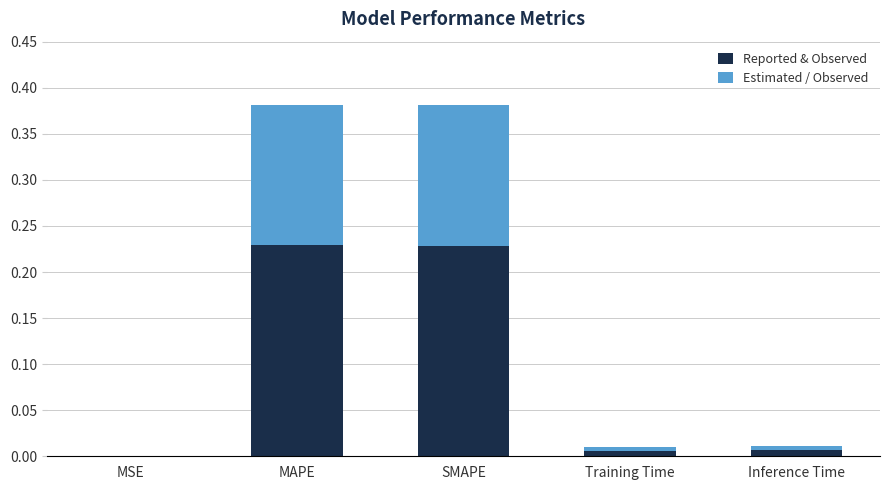

What is the sum of all Reported & Observed values?

0.5